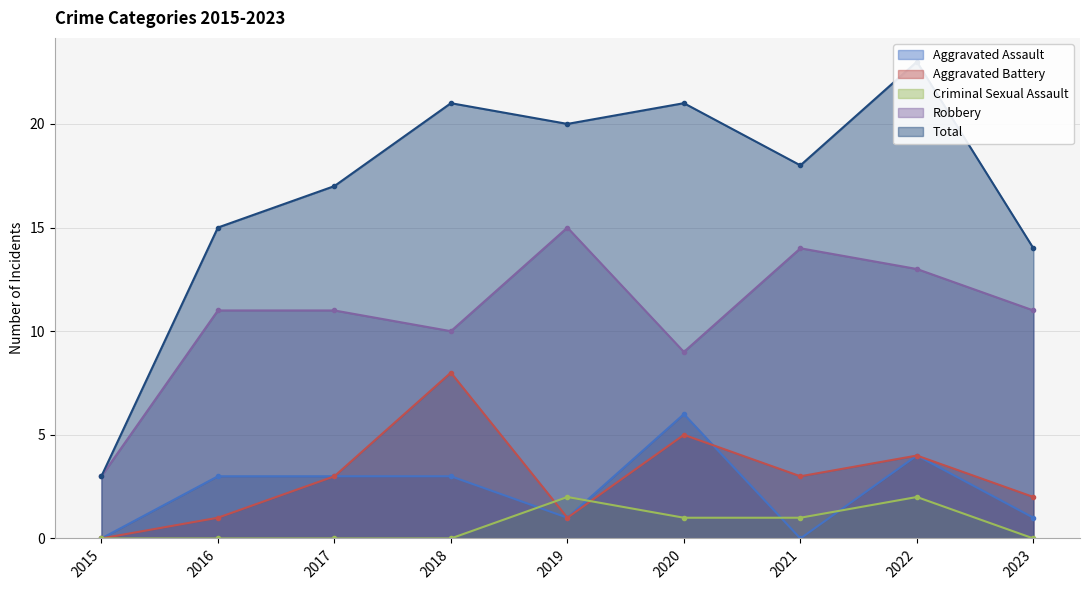

List the series in order of their peak value, highest first.

Total, Robbery, Aggravated Battery, Aggravated Assault, Criminal Sexual Assault